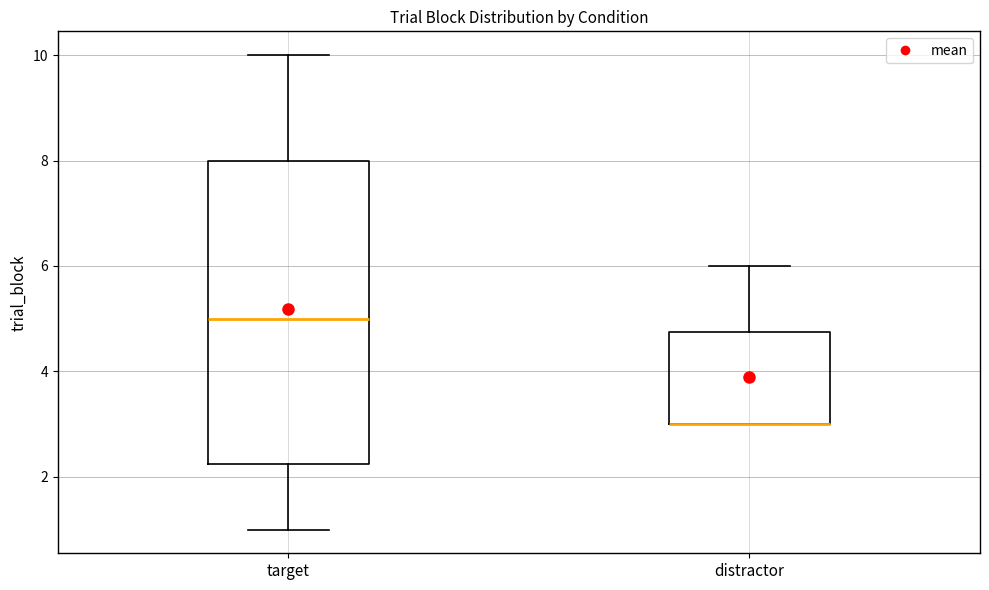

Reading left to right, transcribe this box plot: for each box, give where its median line is, the range the box spans, and where its two whiskers end, as read against the y-axis. The values are not printed on the chart, so give them approximately, as read against the axis.

target: median 5.0, box 2.2 to 8.0, whiskers 1.0 to 10.0
distractor: median 3.0 (drawn on the box's lower edge), box 3.0 to 4.8, whiskers 3.0 to 6.0